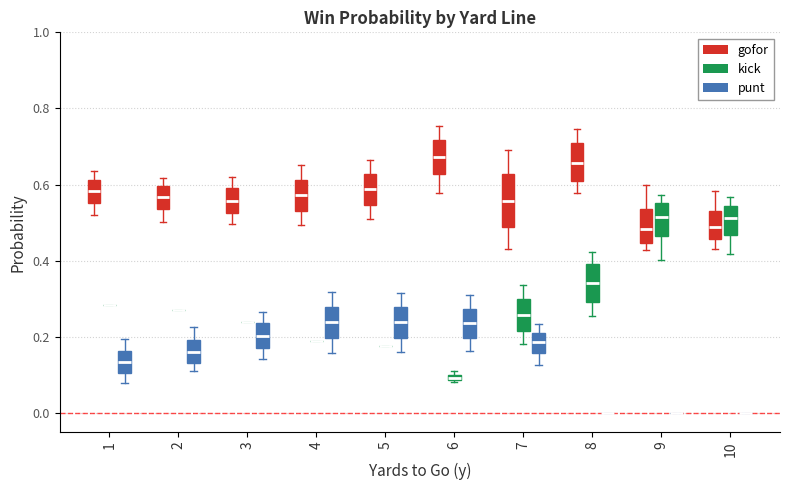

Which box is the tallest, from its lower edge to its upper edge?

7 (gofor)